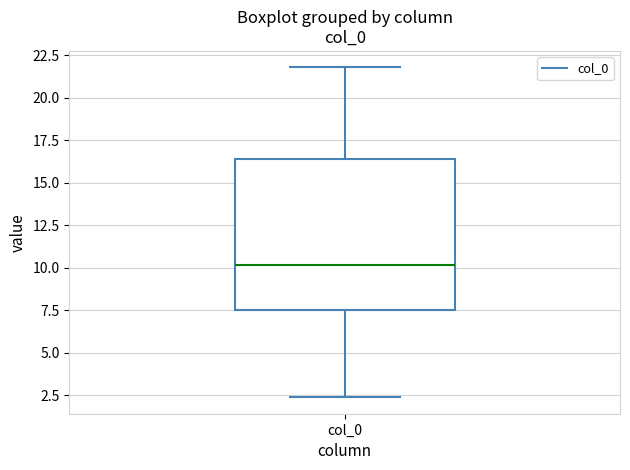

Read this box plot against the y-axis: the position of the median line, the range covered by the box, and the ends of both whiskers. The values are not printed on the chart, so give them approximately, as read against the axis.

median 10.0, box 7.5 to 16.5, whiskers 2.5 to 22.0